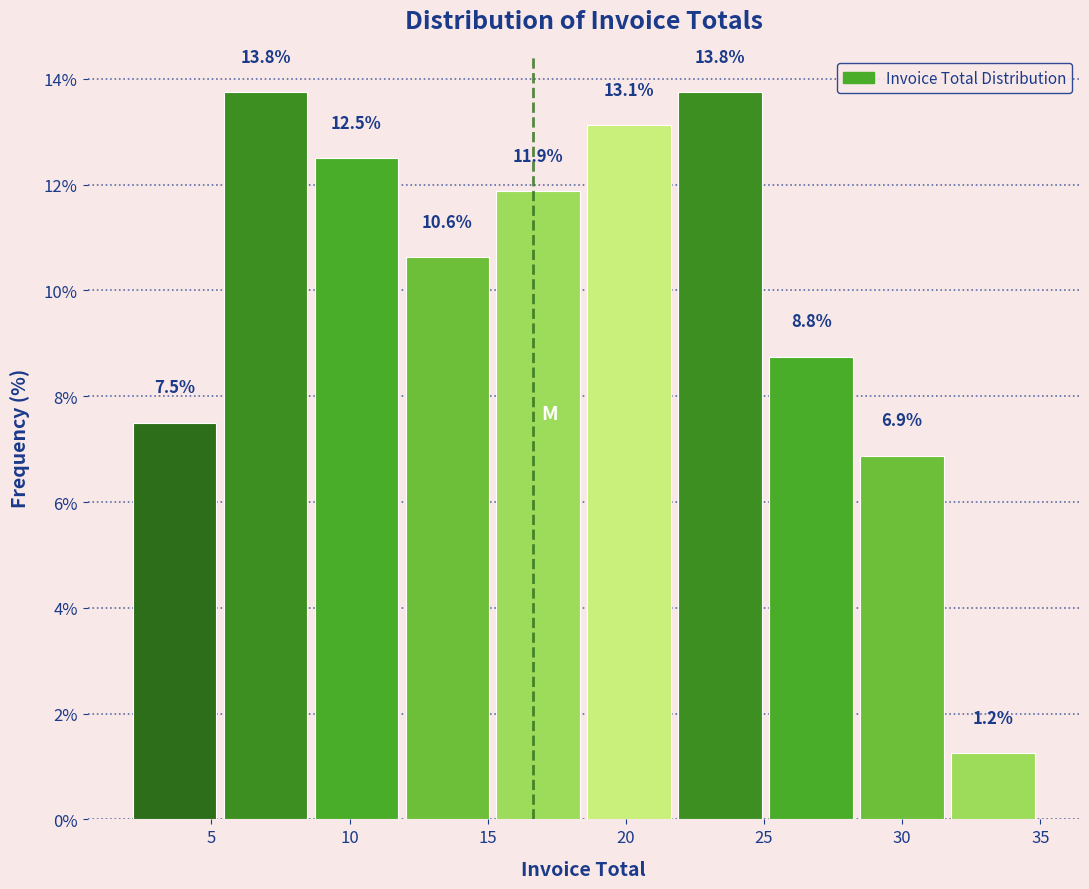

Reading left to right, transcribe this chart: for each bar, give the range it covers on the x-axis and its height. The bar edges are not printed on the chart, so give them approximately, as read against the axis.

2.0 to 5.5: 7.5
5.5 to 8.5: 13.8
8.5 to 12.0: 12.5
12.0 to 15.5: 10.6
15.5 to 18.5: 11.9
18.5 to 22.0: 13.1
22.0 to 25.0: 13.8
25.0 to 28.5: 8.8
28.5 to 32.0: 6.9
32.0 to 35.0: 1.2